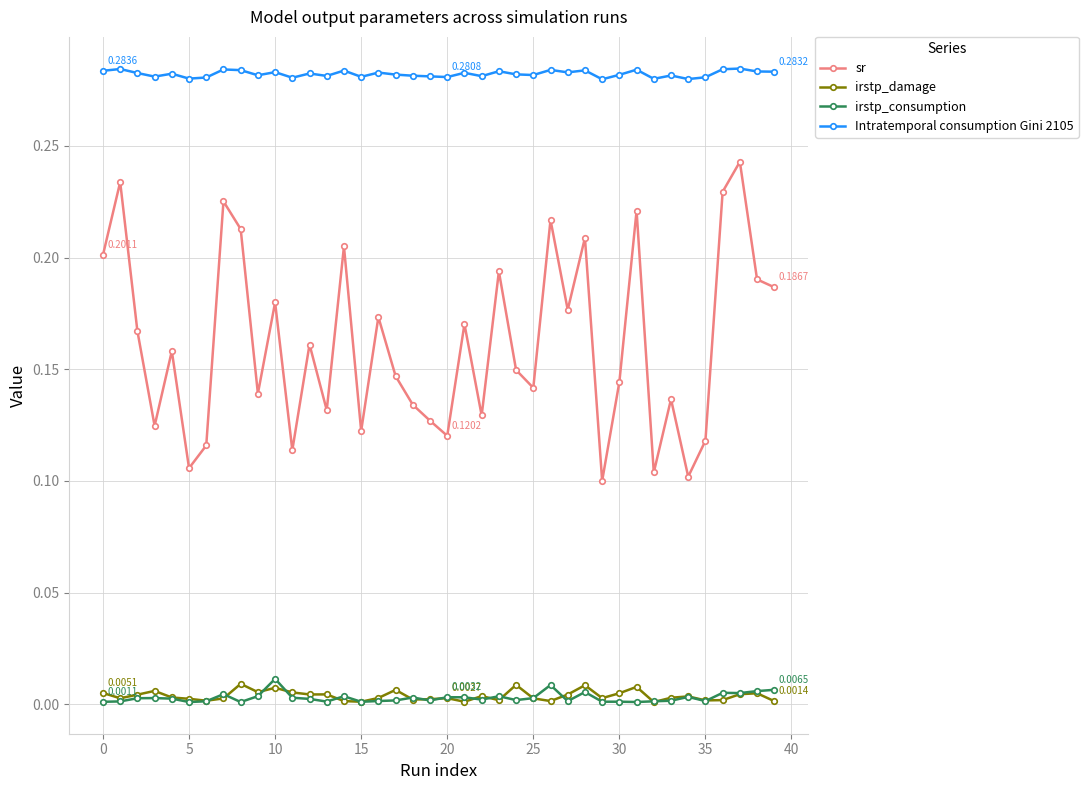

Is this an area chart (filled region under the line)?

No